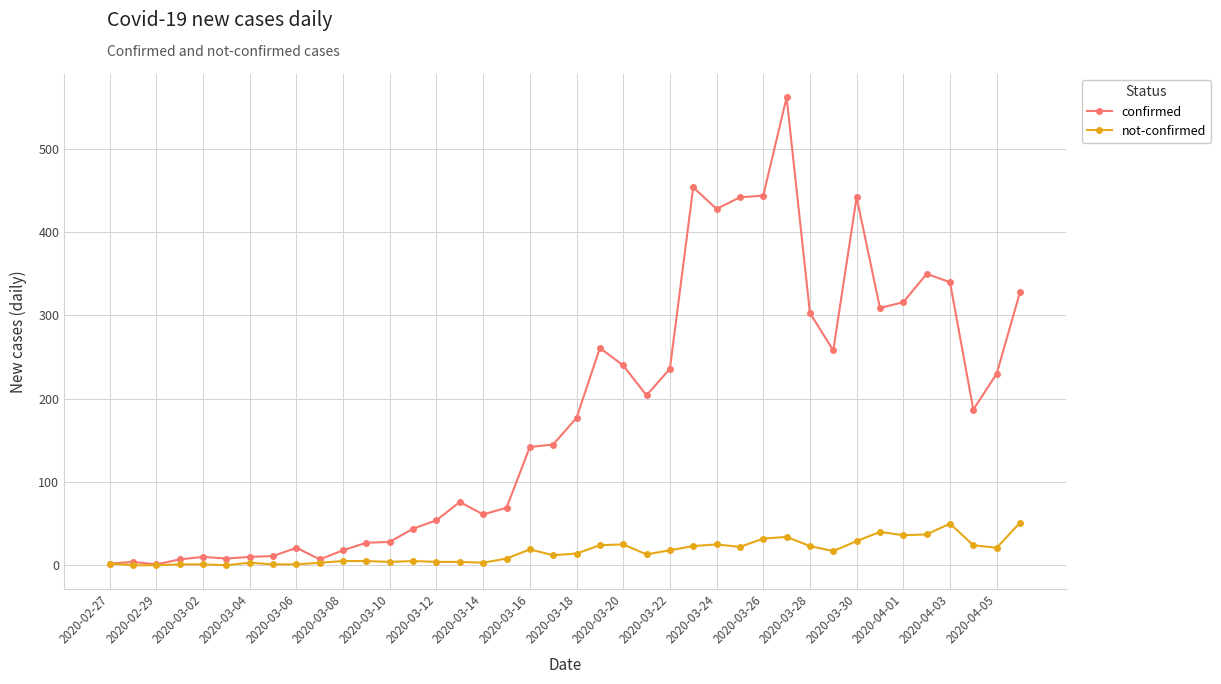

List the series in order of their overall mean, lowest first.

not-confirmed, confirmed